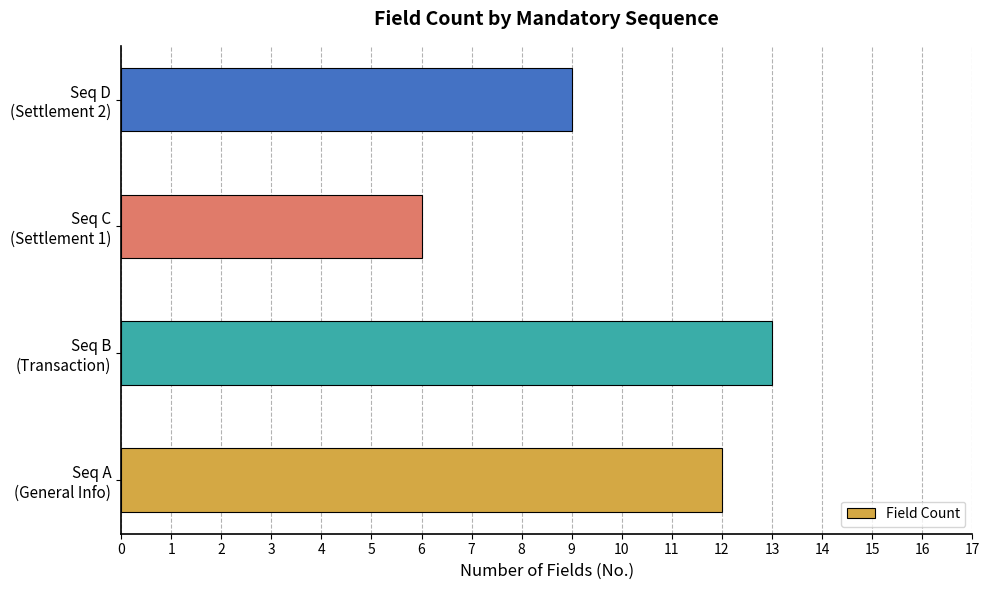

Rank the categories by value from lowest to highest.

Seq C
(Settlement 1), Seq D
(Settlement 2), Seq A
(General Info), Seq B
(Transaction)